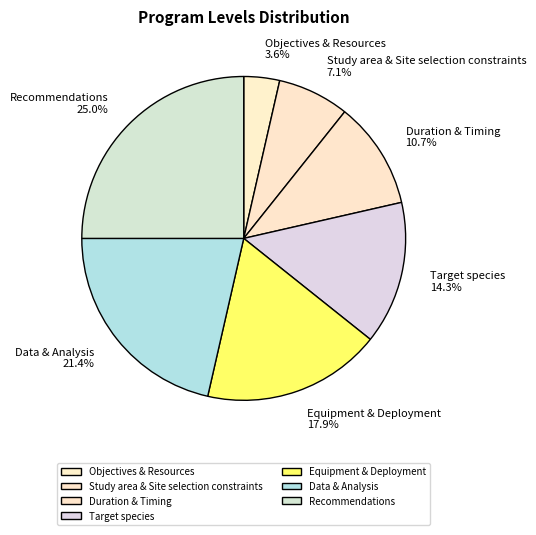

Does Recommendations represent more than half of the total?

No